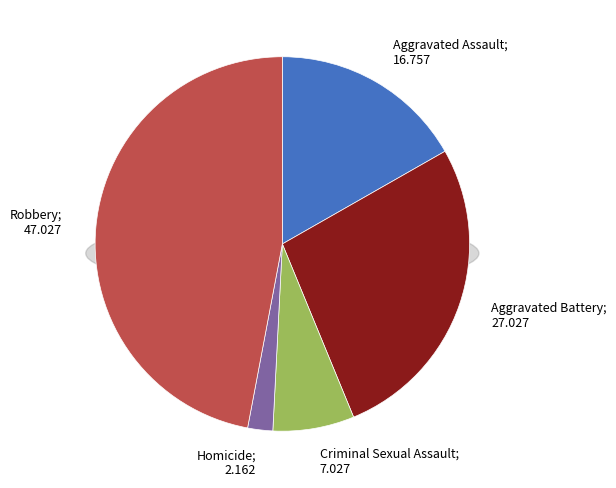

What portion of the pie excludes Homicide?

97.8%